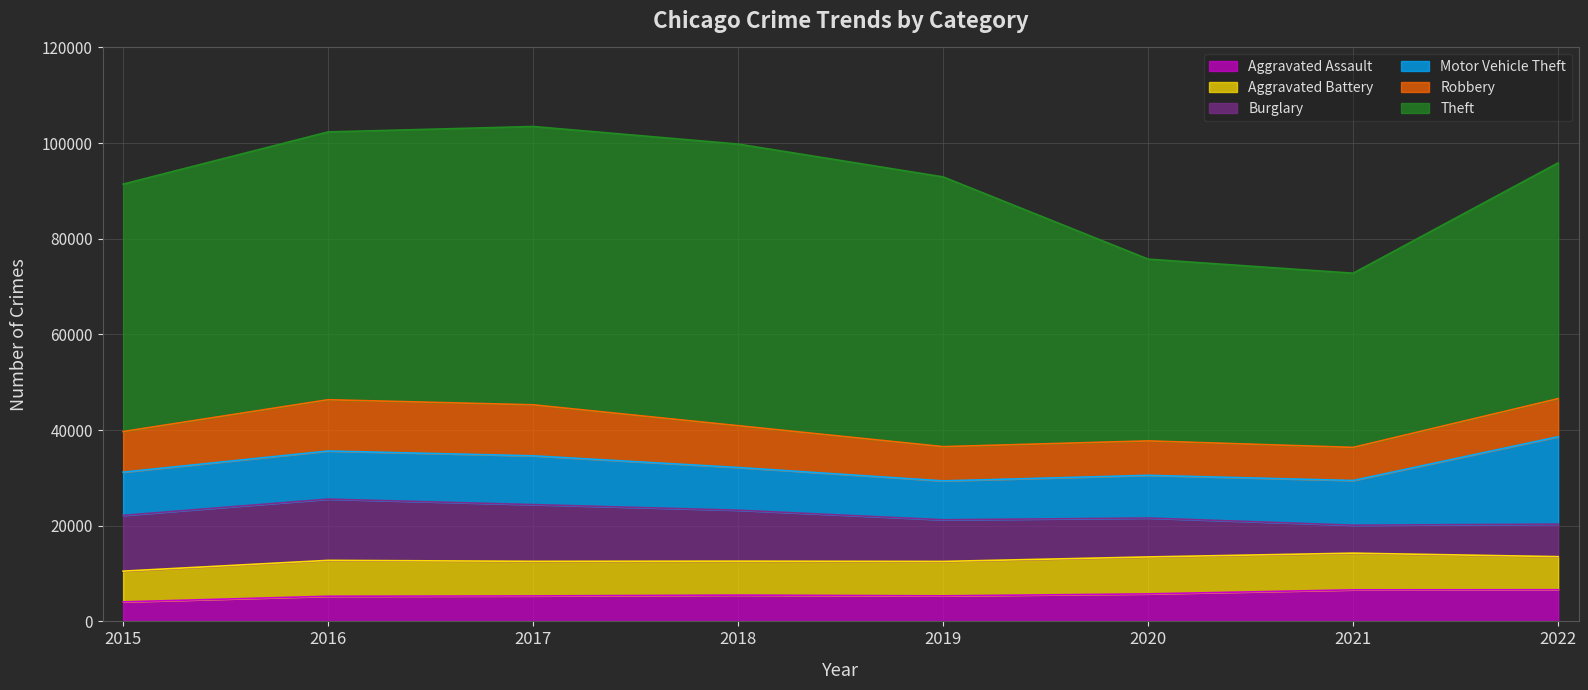

Which series has the largest total across all categories?

Theft